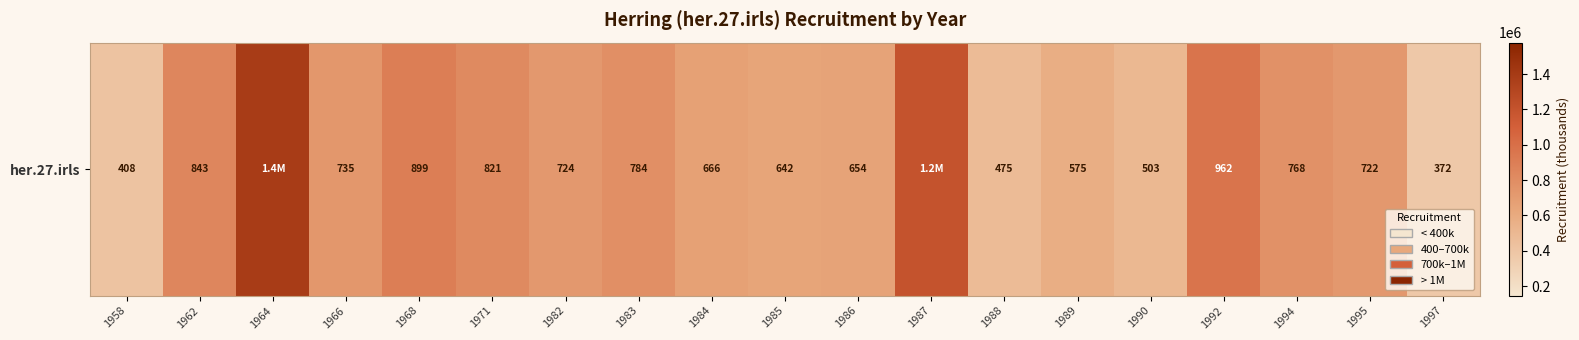

The chart shows a value of 642488 at 1985. True or false?

True